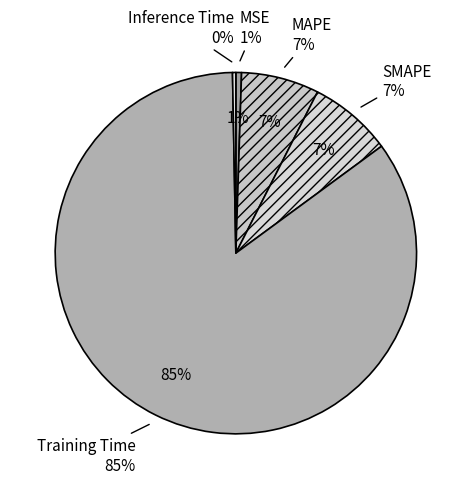

Which slice represents more than half of the pie?

Training Time